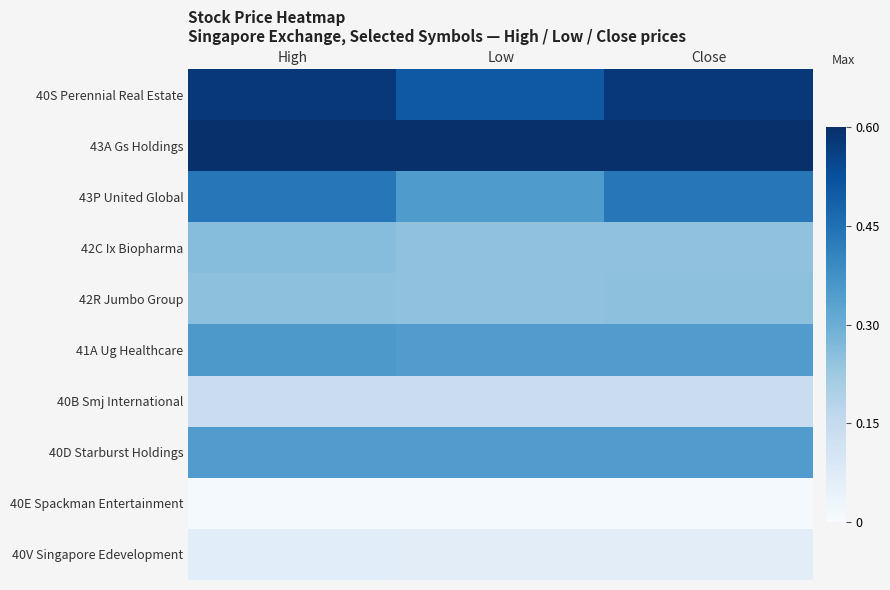

Which has a higher value, High or Close?

High